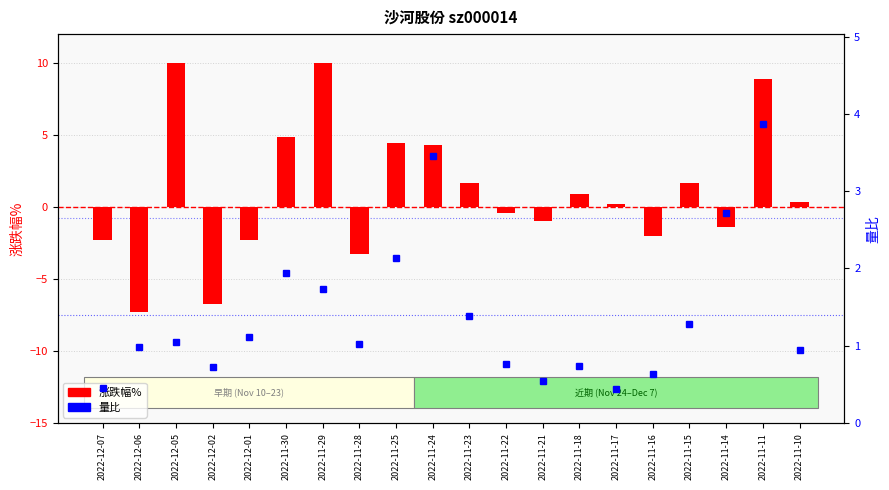

Does the chart contain stacked bars?

No